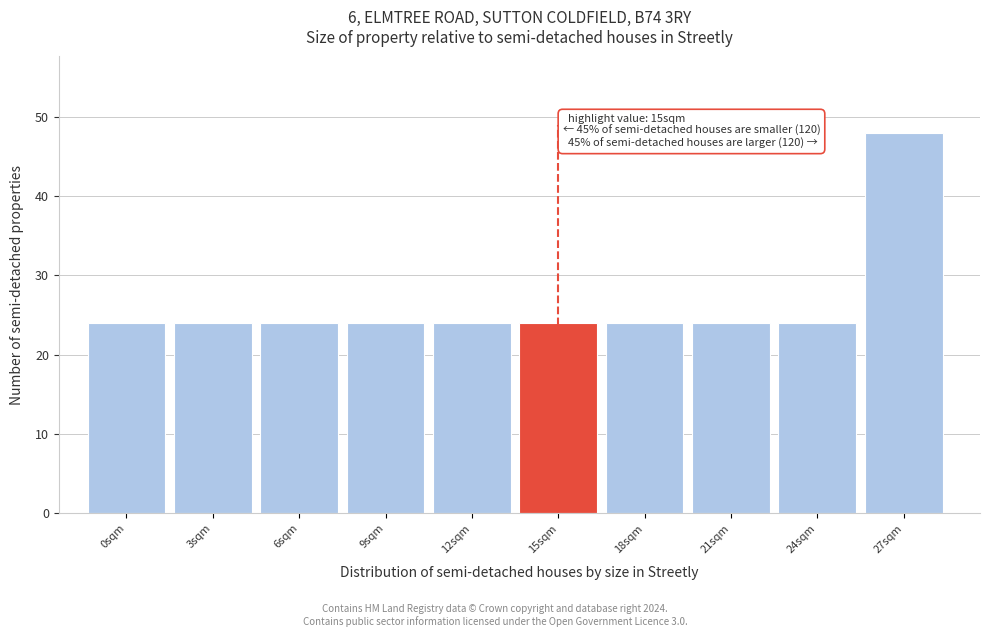

Reading left to right, extract all data points from this chart.

24	24	24	24	24	24	24	24	24	48